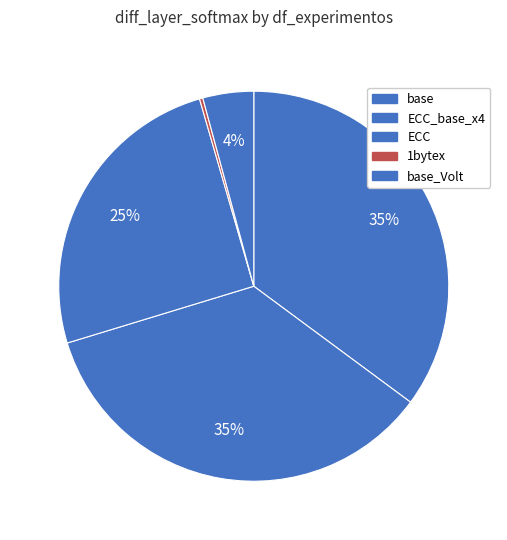

Rank the categories by value from lowest to highest.

1bytex, base_Volt, ECC, base, ECC_base_x4